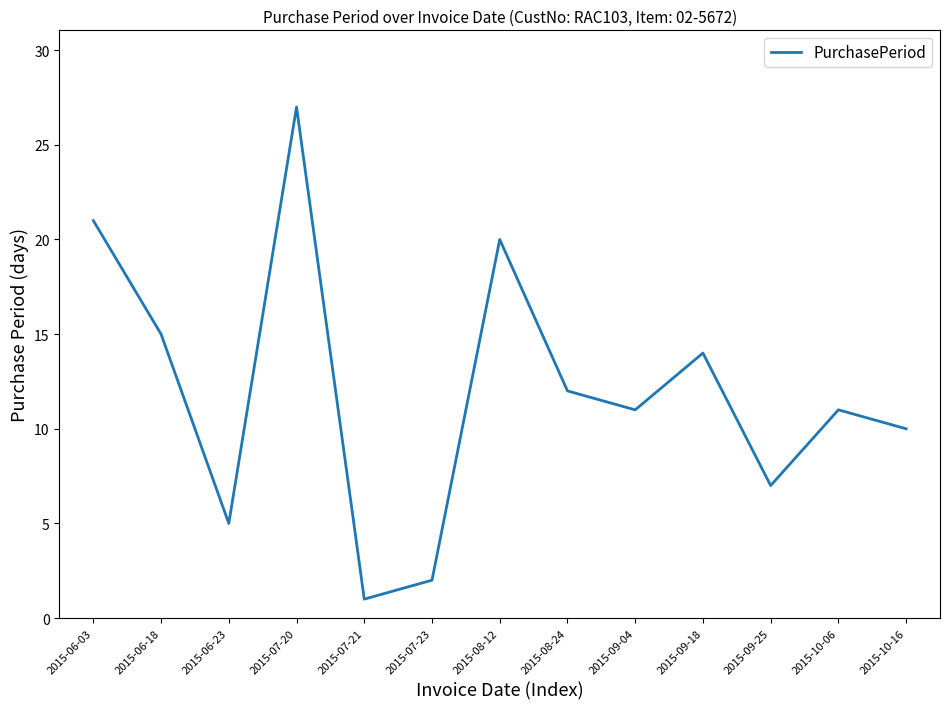

What position from the right is 2015-08-24?

6